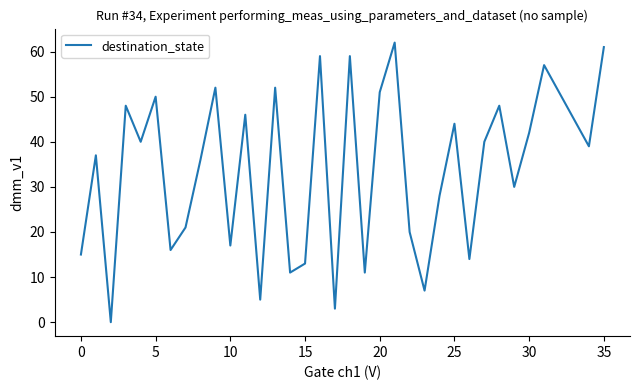

What is the greatest value displayed?

62